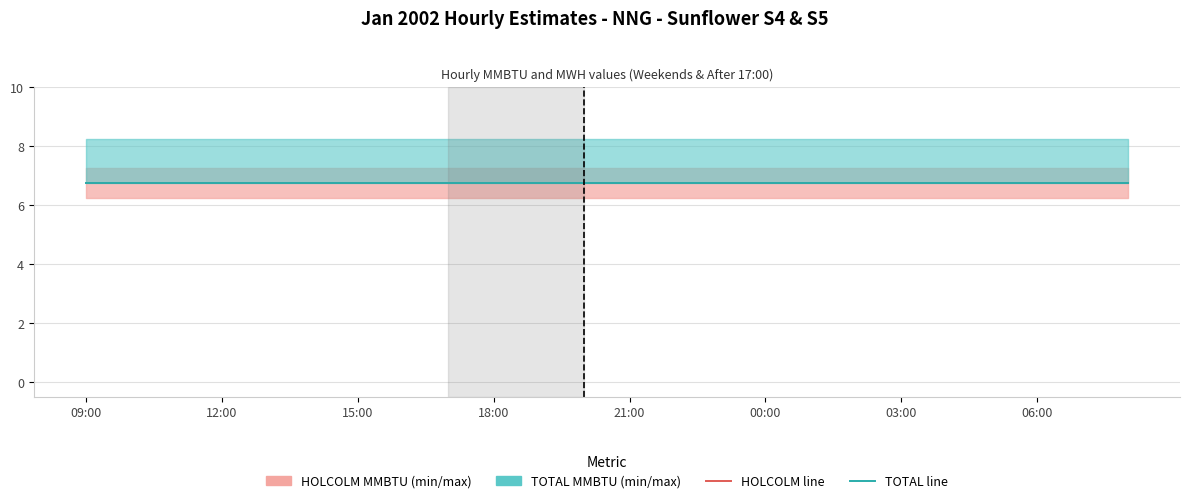

Between 13:00 and 04:00, which is larger?

13:00